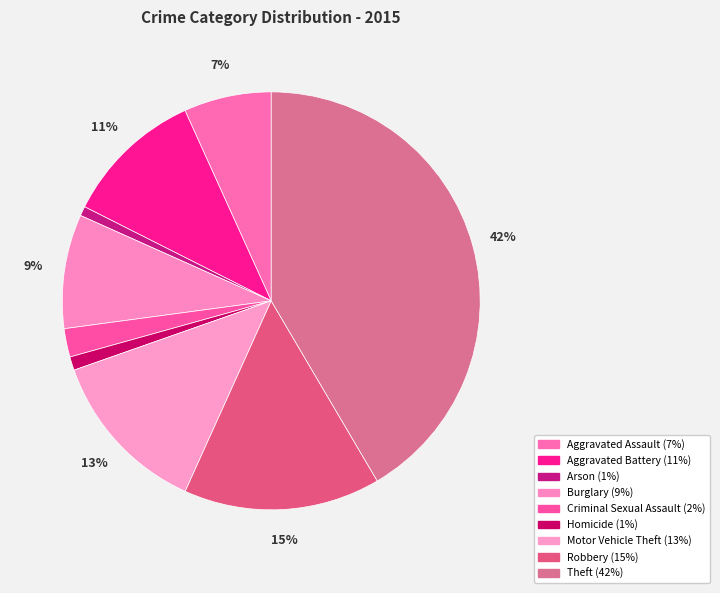

Count the number of slices in the pie.

9